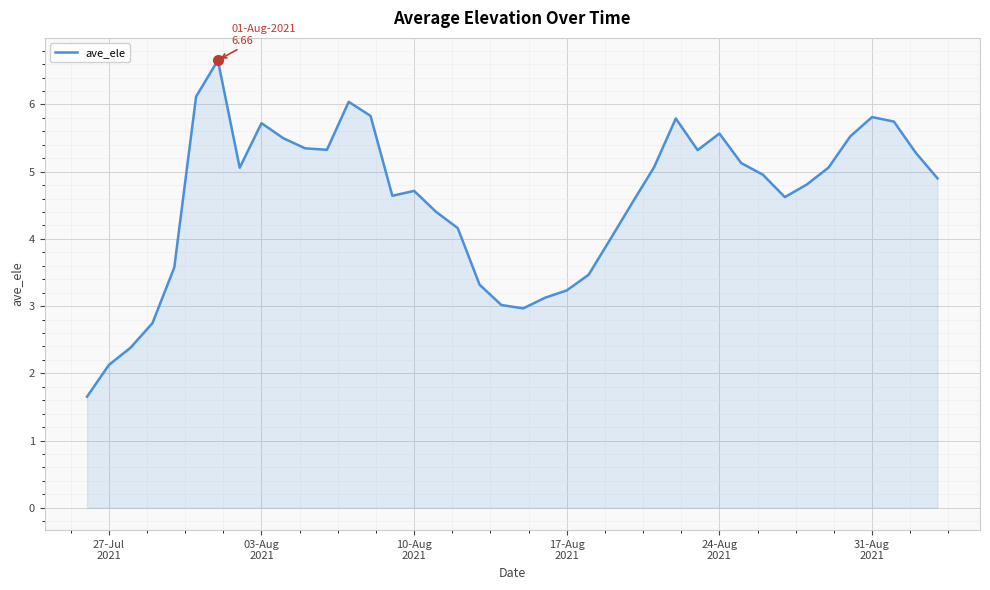

What is the greatest value displayed?

6.7